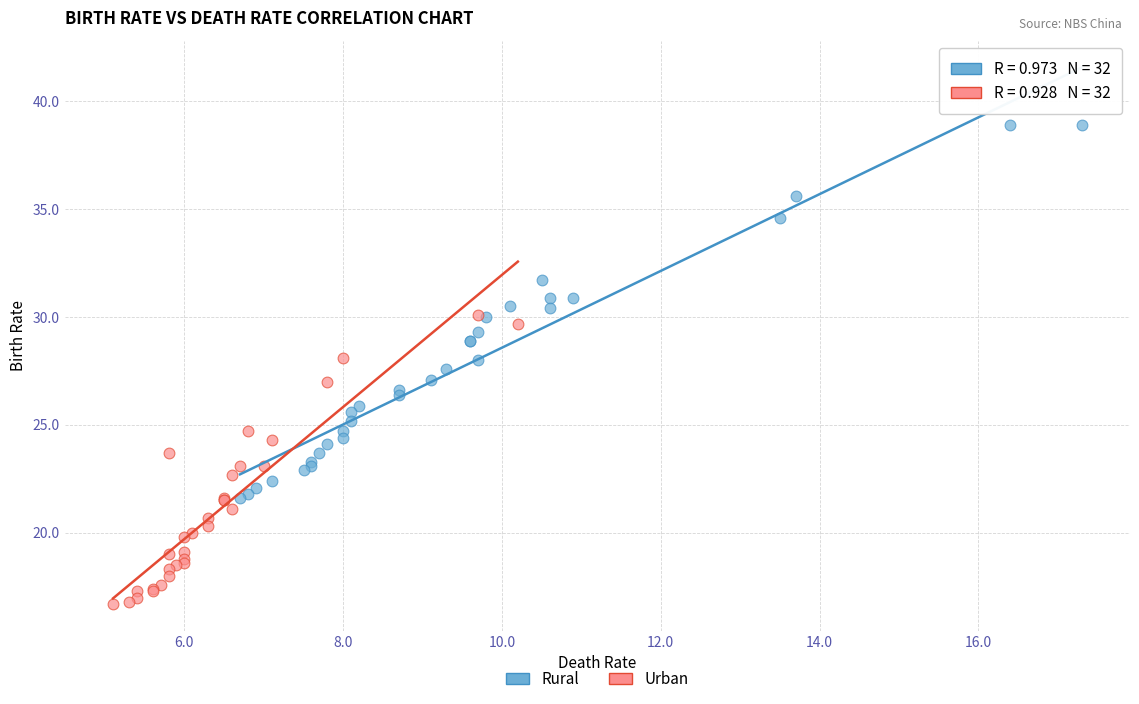

Which series reaches the minimum Y coordinate?

Urban